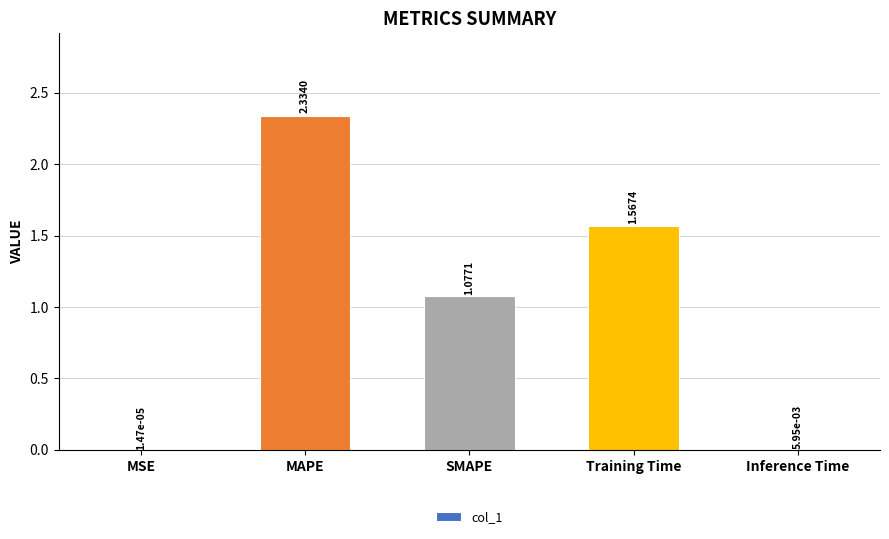

What is the sum of all values?

5.0